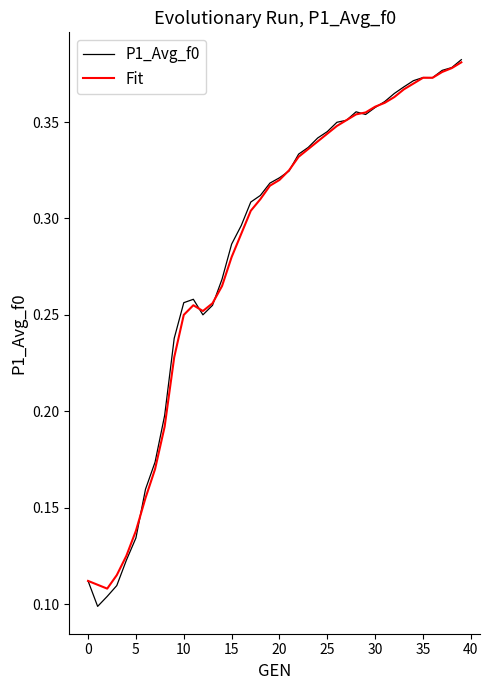

At how many categories does at least one series exceed 0?

40